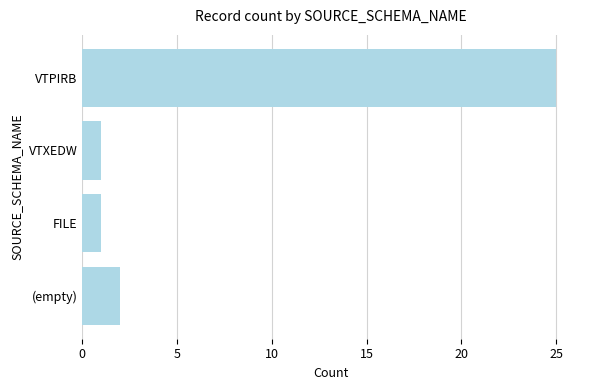

At which label is the value closest to 13?

(empty)